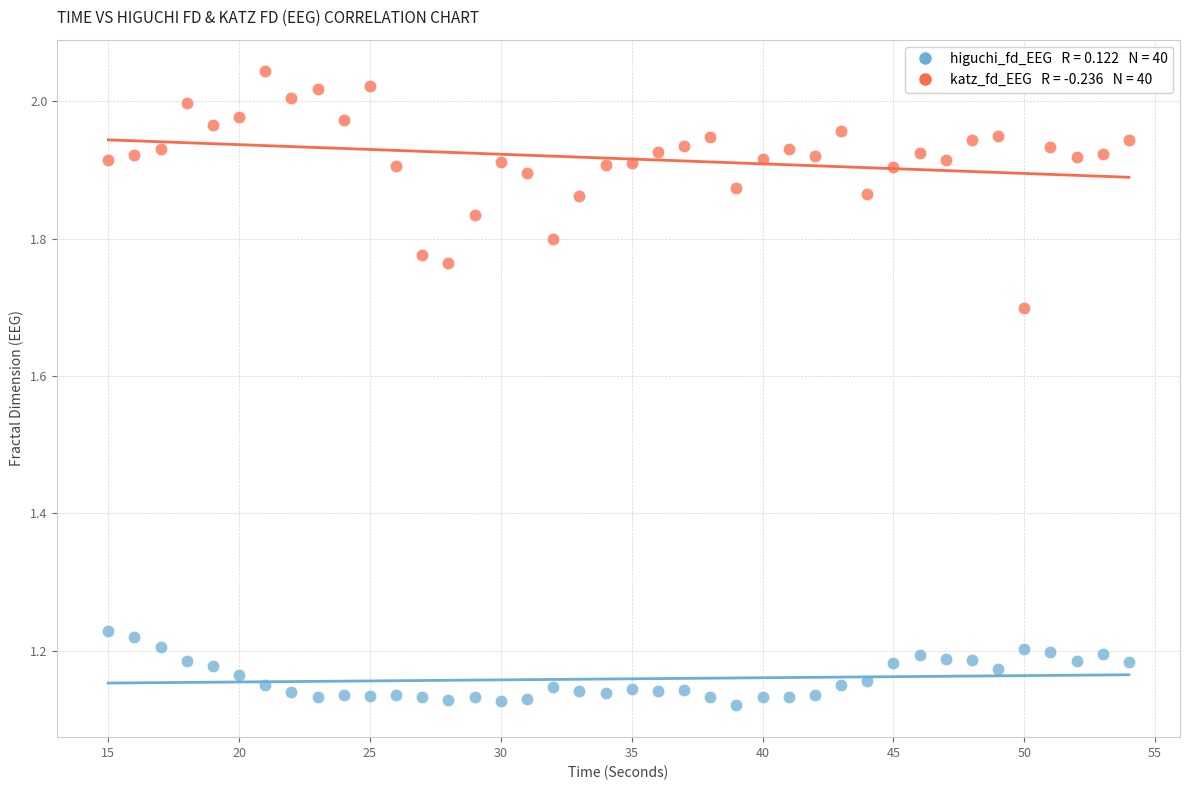

Across all data points, what is the range of Y values (max minus min)?

0.9